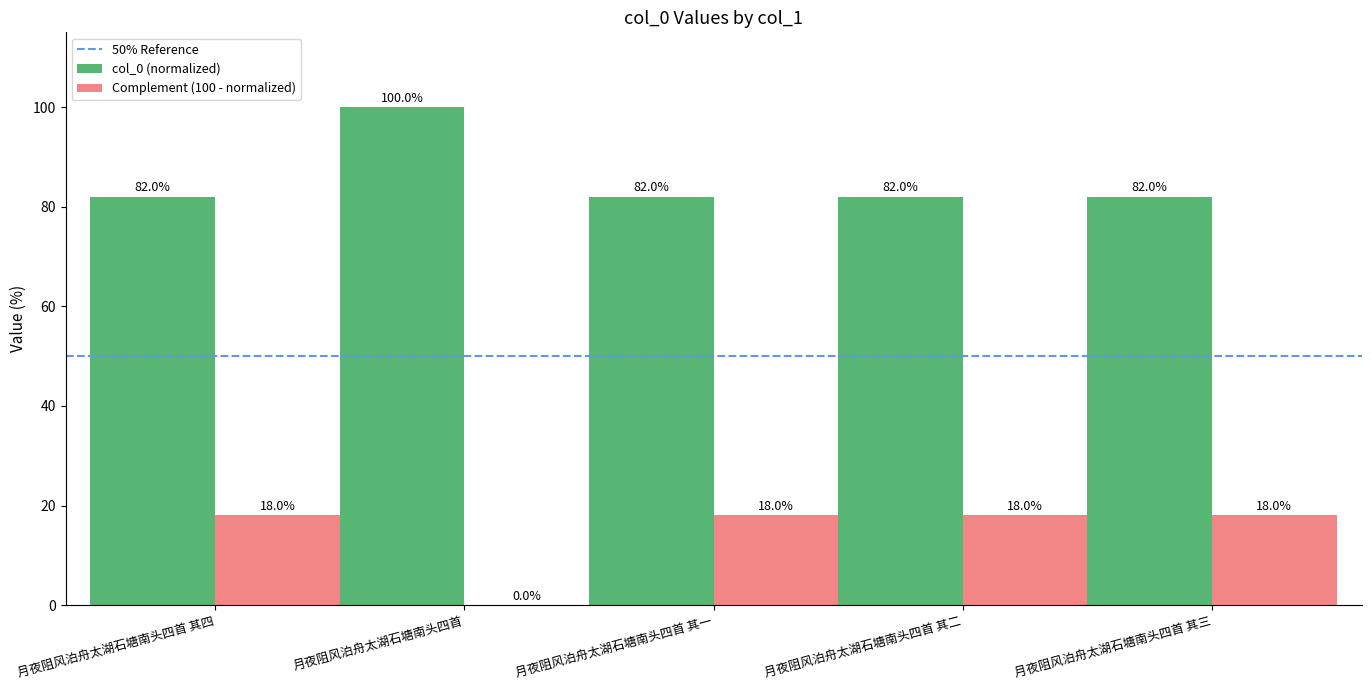

What is the maximum value shown in the chart?

100.0